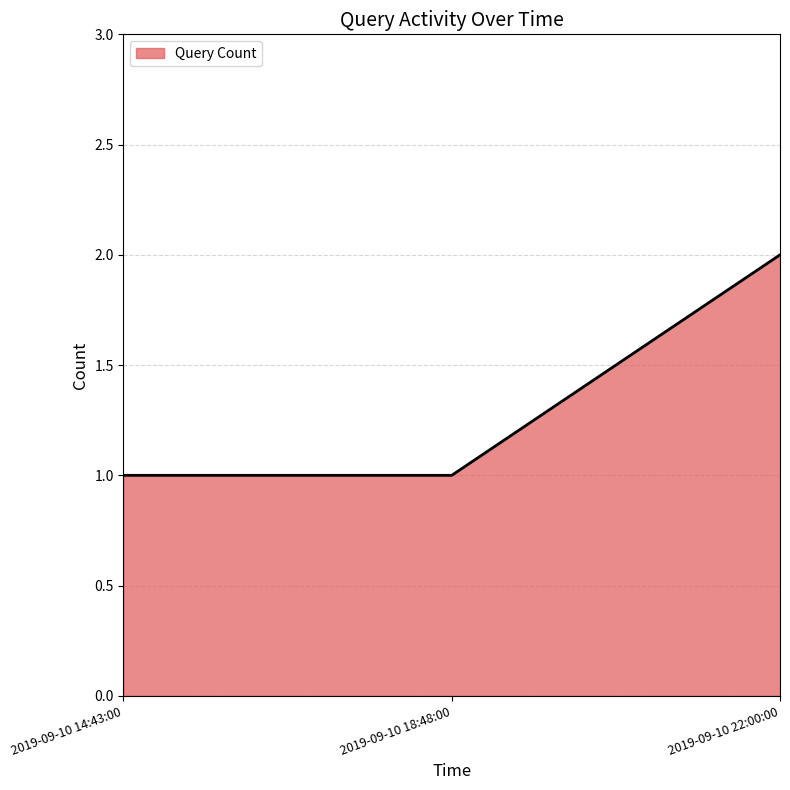

Reading left to right, what are all the values shown in this chart?

2019-09-10 14:43:00=1	2019-09-10 18:48:00=1	2019-09-10 22:00:00=2